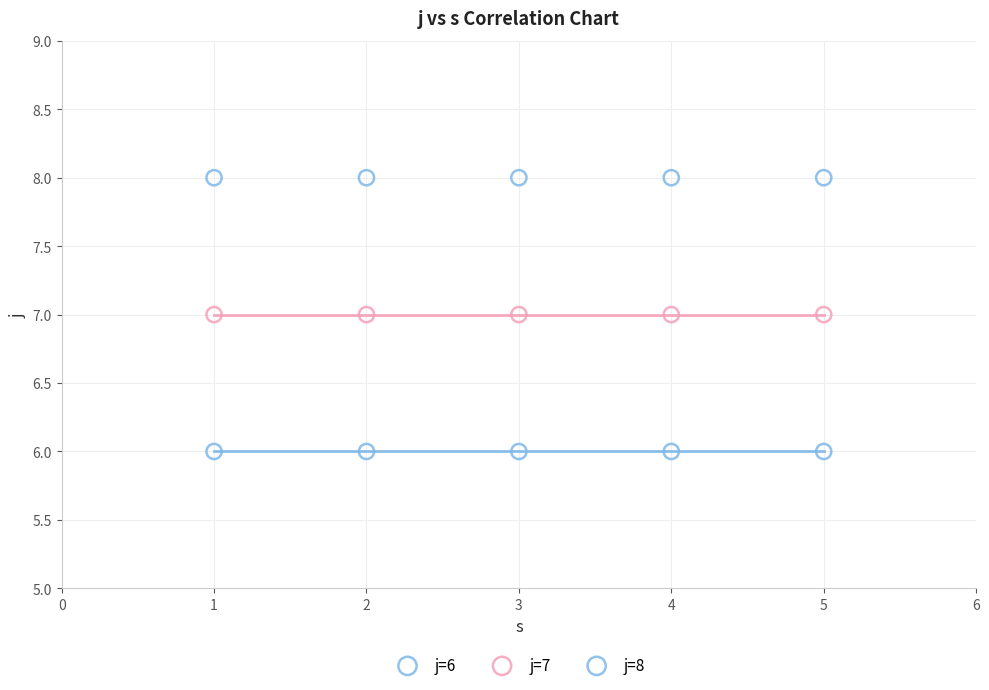

Which series contains the highest Y value?

j=8